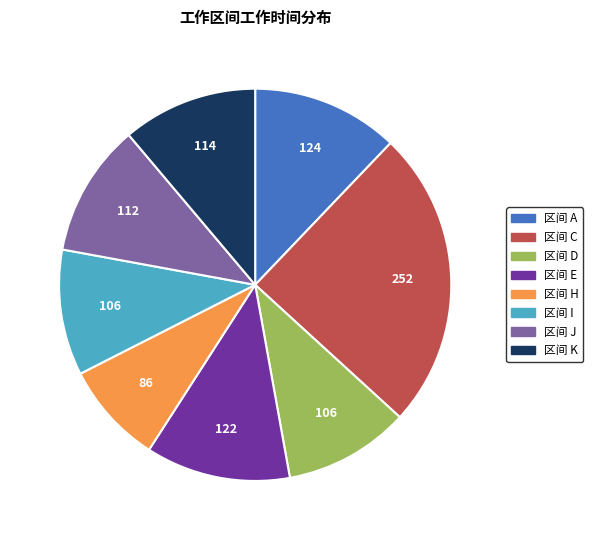

Is there any slice that represents more than half of the pie?

No